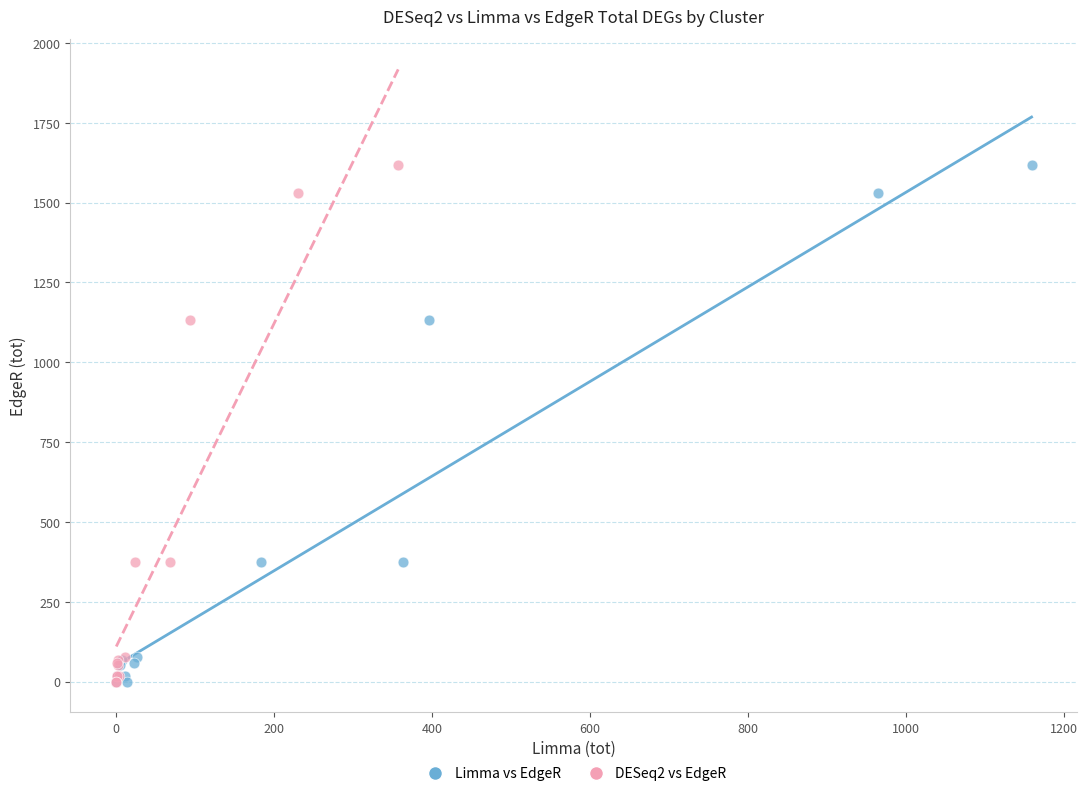

What are all the series names shown in the legend?

Limma vs EdgeR, DESeq2 vs EdgeR